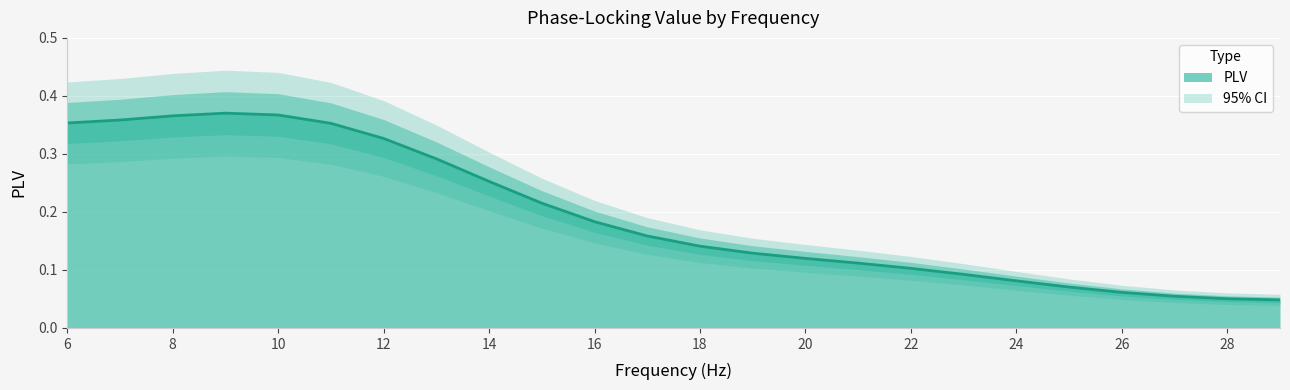

What is the value of the 23rd point from the left?

0.1